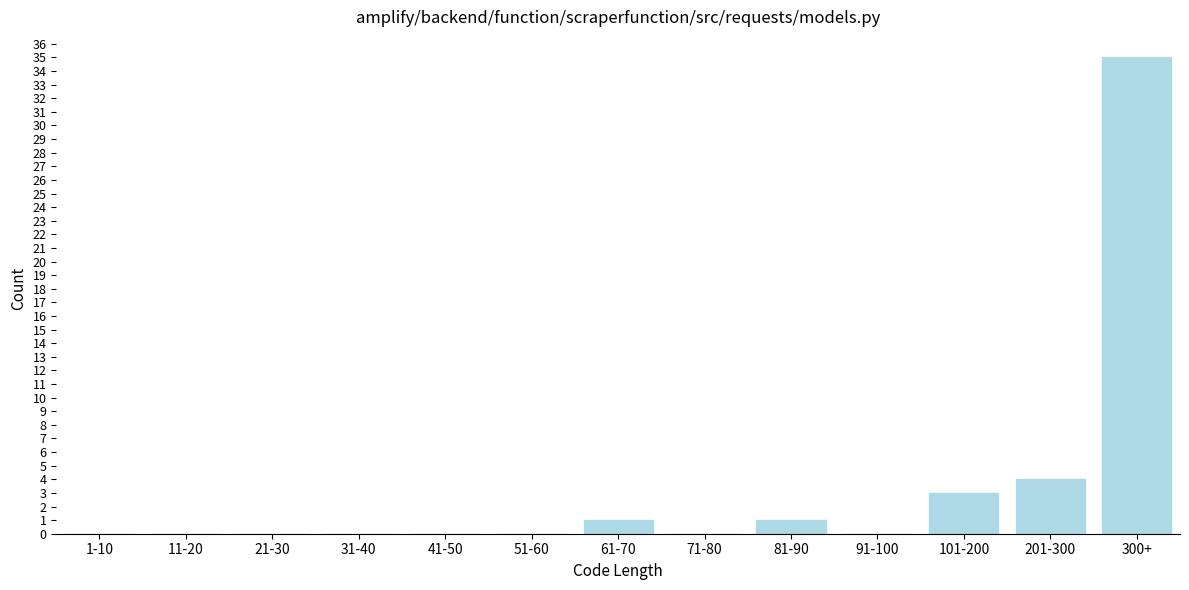

Reading right to left, list all the values displayed in this chart.

300+=35	201-300=4	101-200=3	91-100=0	81-90=1	71-80=0	61-70=1	51-60=0	41-50=0	31-40=0	21-30=0	11-20=0	1-10=0